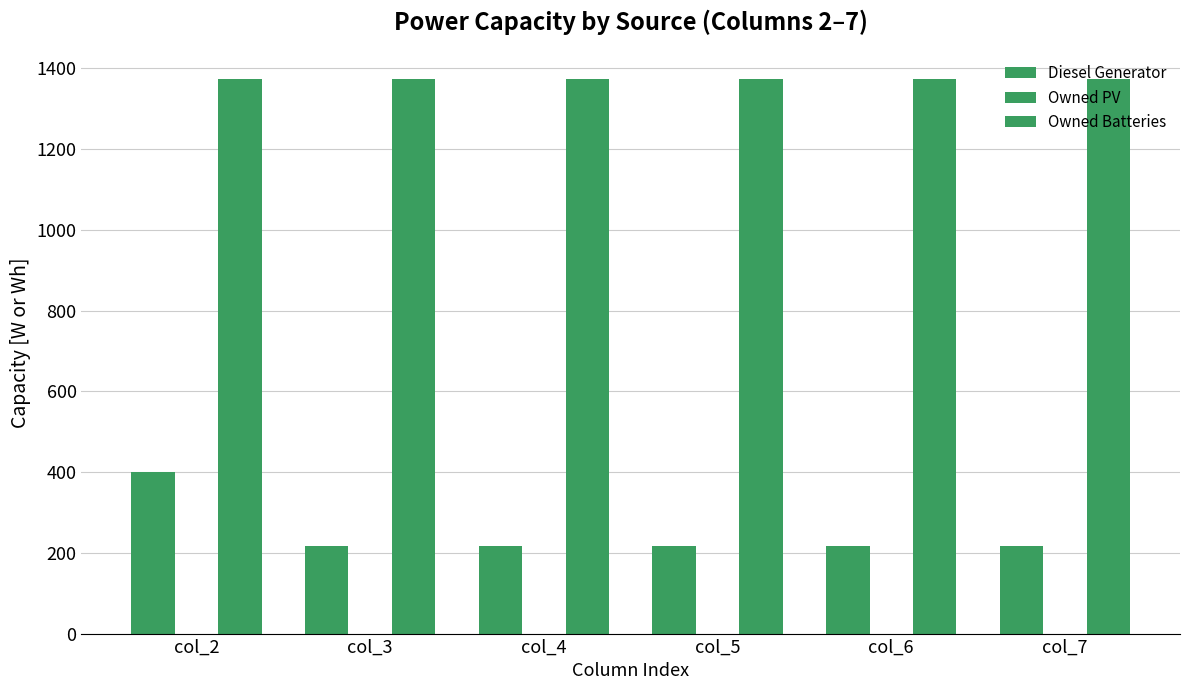

Rank the categories by Diesel Generator value from highest to lowest.

col_2, col_3, col_4, col_5, col_6, col_7